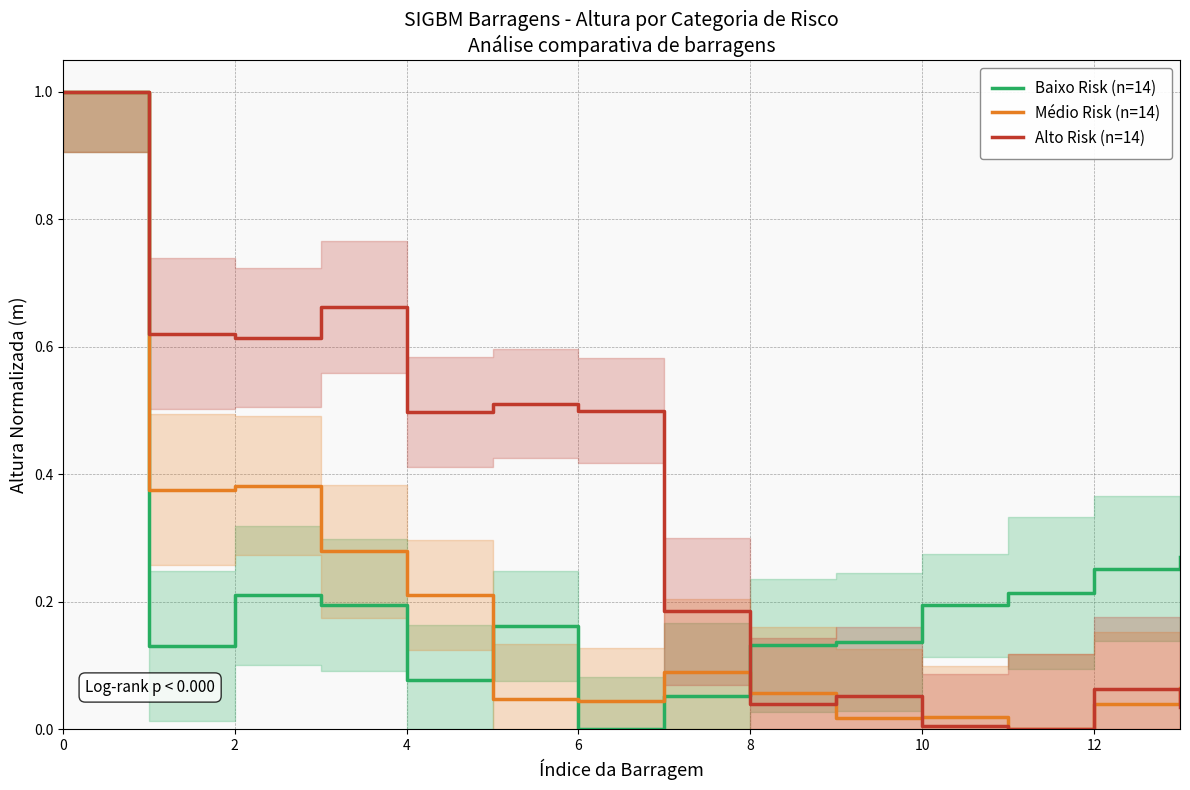

List the series in order of their overall mean, lowest first.

Médio Risk (n=14), Baixo Risk (n=14), Alto Risk (n=14)